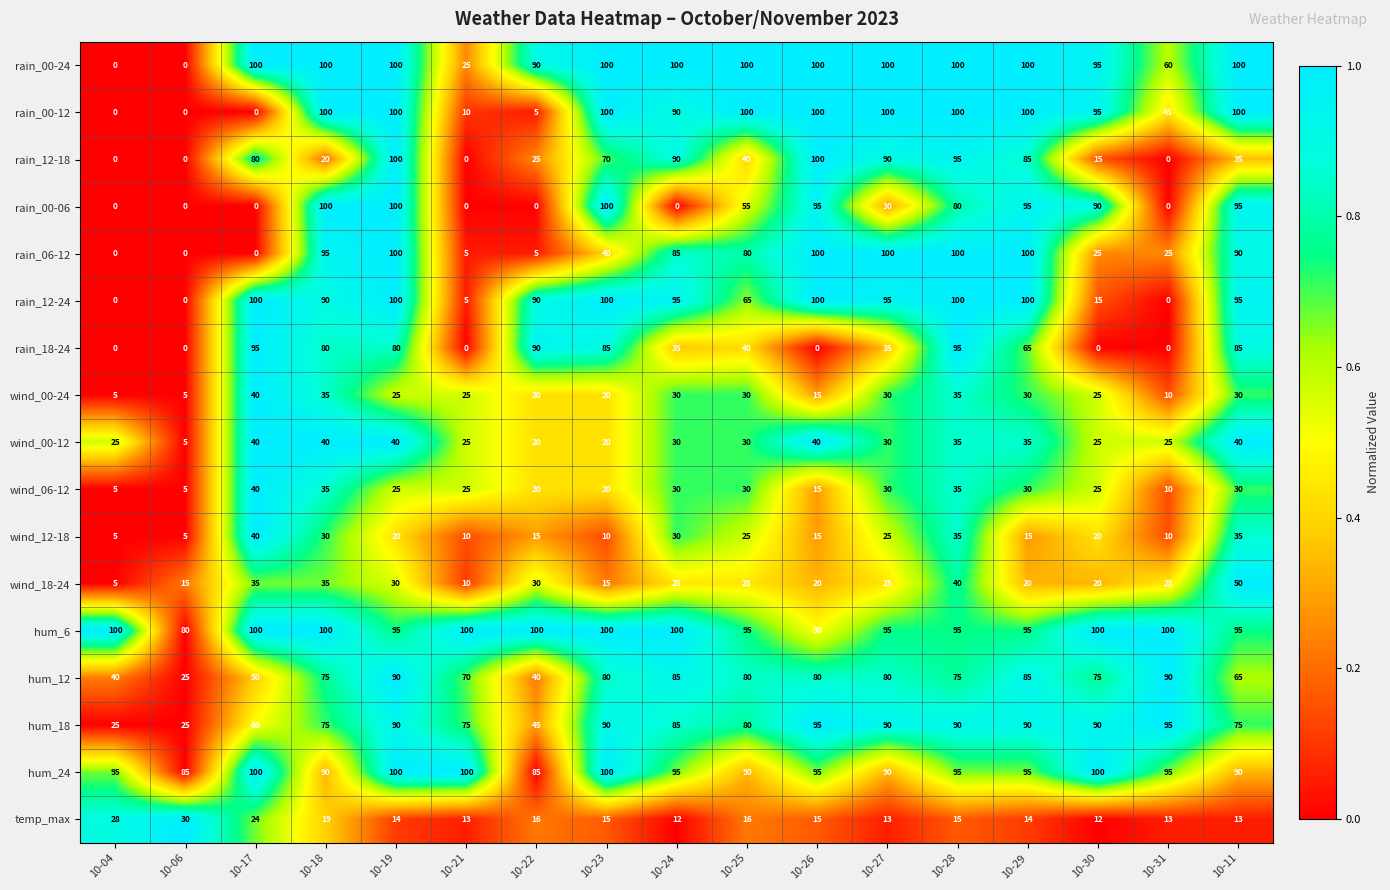

The value of hum_12 at 10-29 is 85. True or false?

True